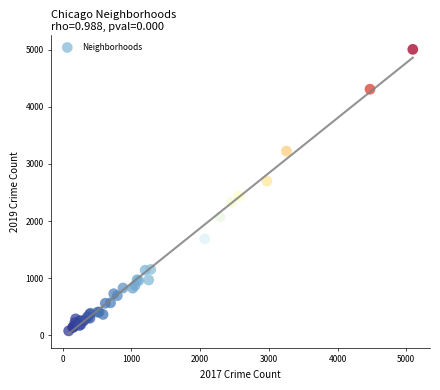

What Y value in the scatter plot is closest to 2542?

2441